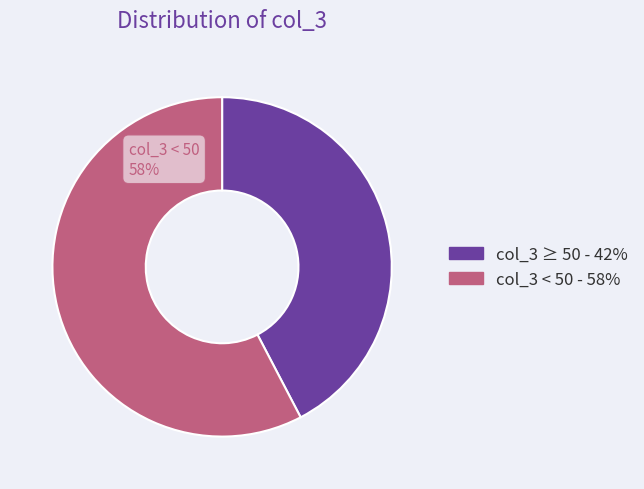

To the nearest percent, what is the average slice percentage?

50%